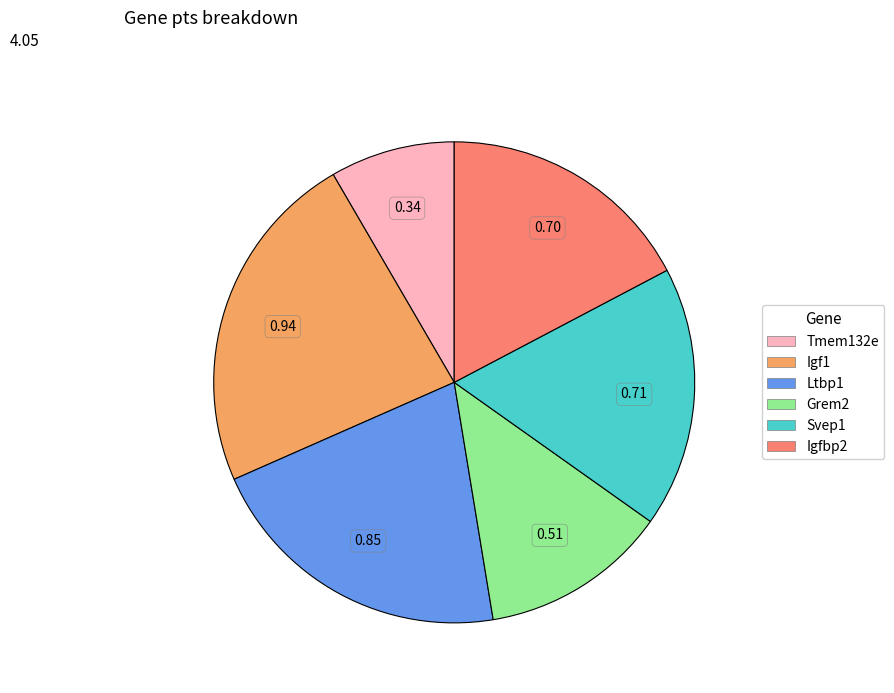

Do Tmem132e and Igfbp2 together represent more than half of the pie?

No